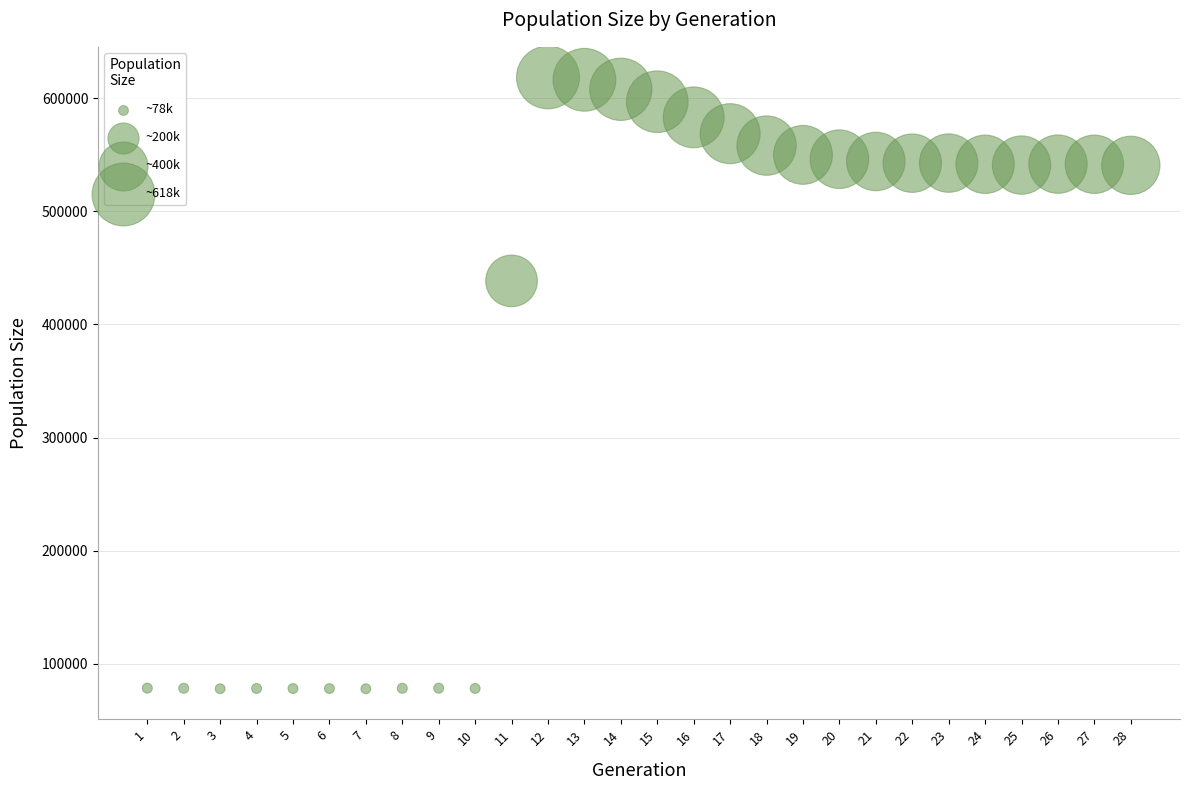

What Y value in the scatter plot is closest to 348240?

438525